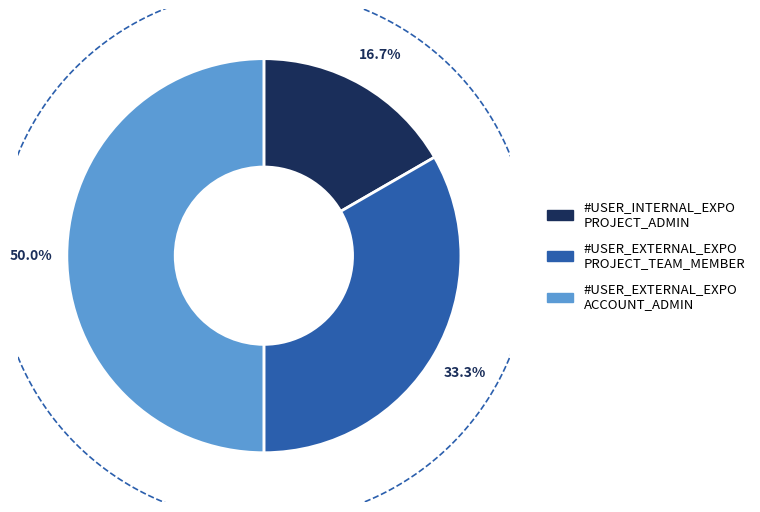

Count the number of slices in the pie.

3